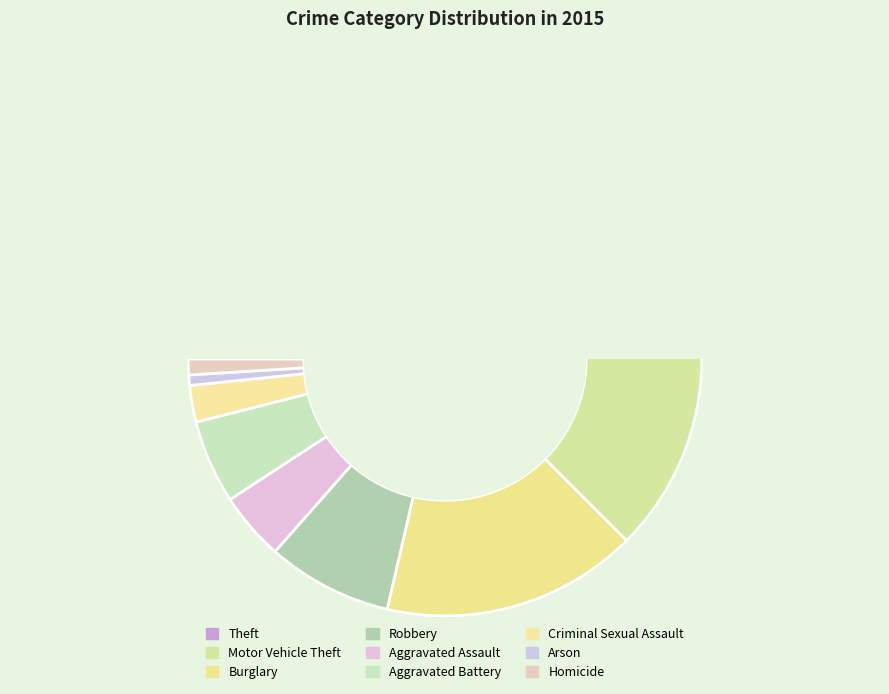

What is the total percentage of Motor Vehicle Theft and Homicide?

19.1%